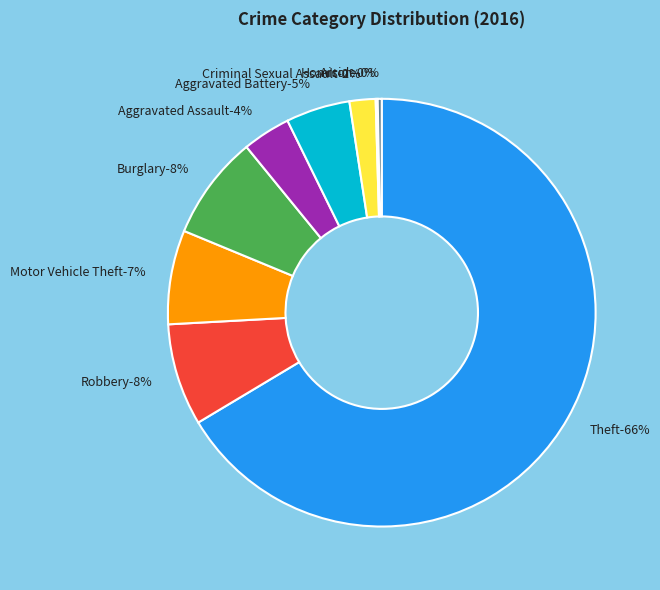

How many segments does this pie chart have?

9